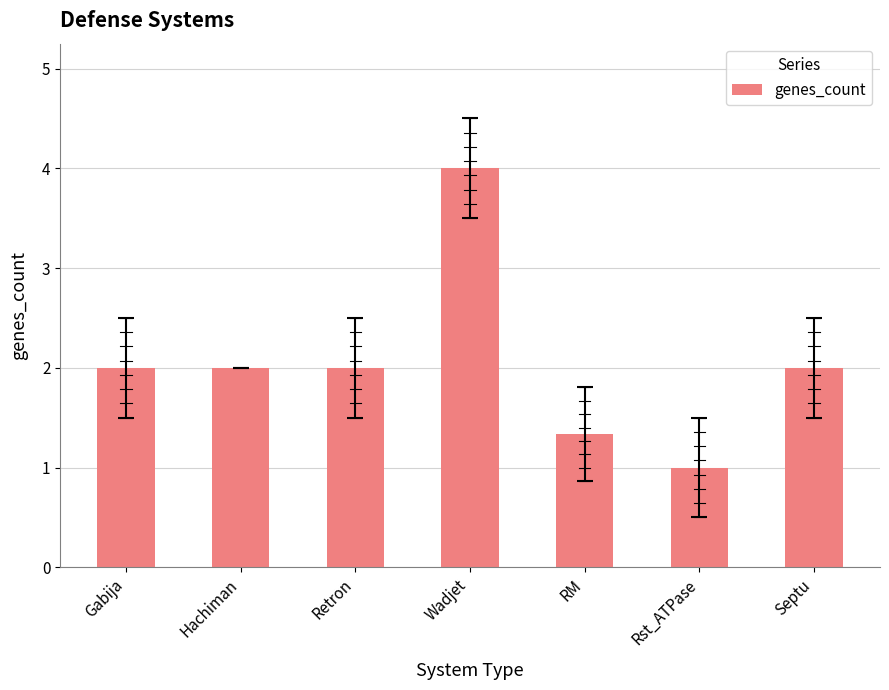

What is the change in value from Gabija to Rst_ATPase?

-1.0